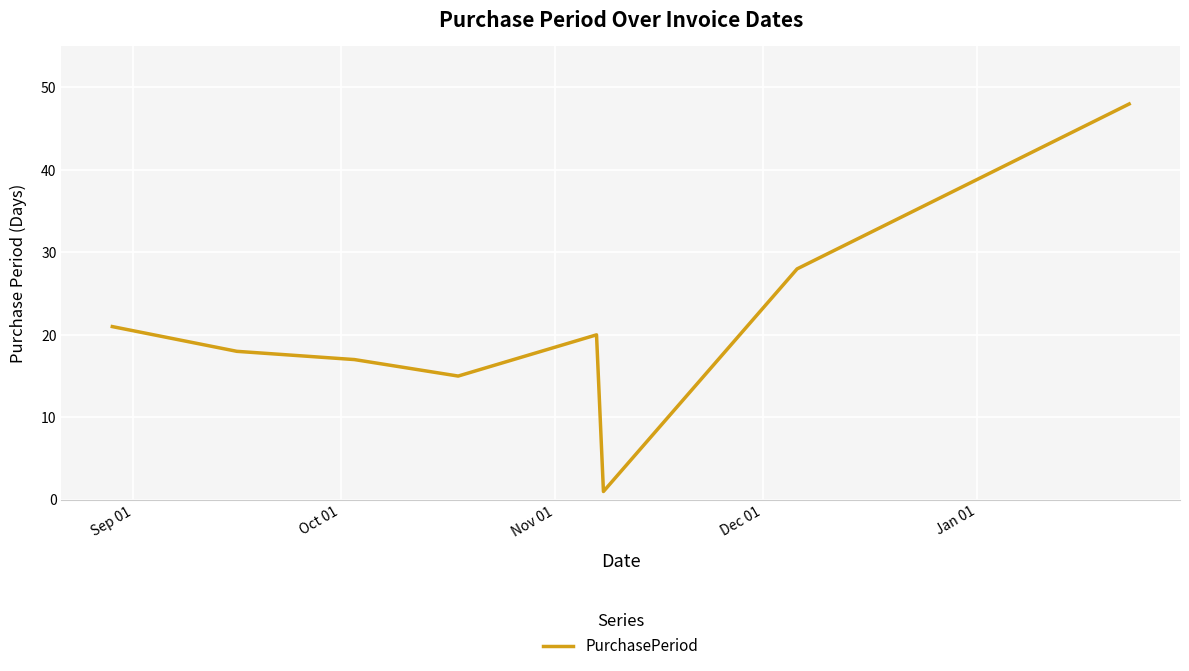

What is the greatest value displayed?

48